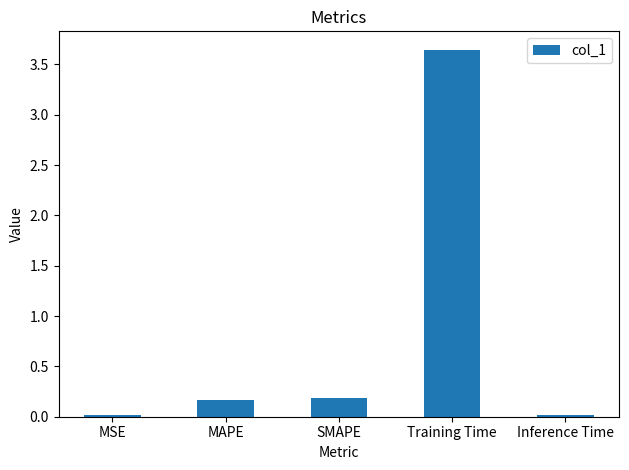

What is the value of the 3rd bar from the left?

0.2